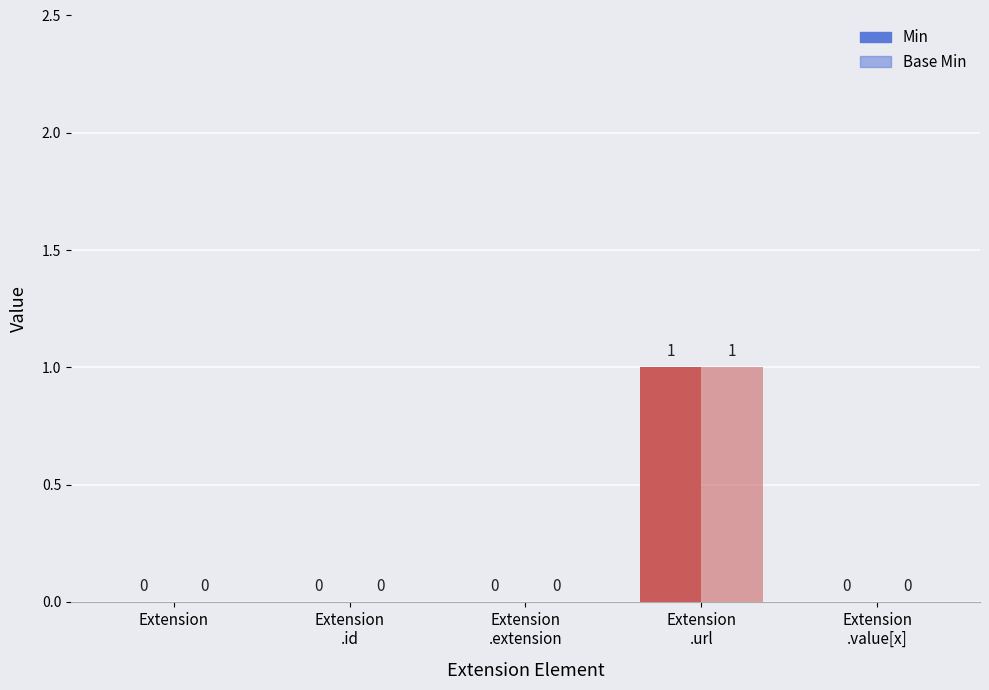

What is the total value across all series at Extension
.url?

2